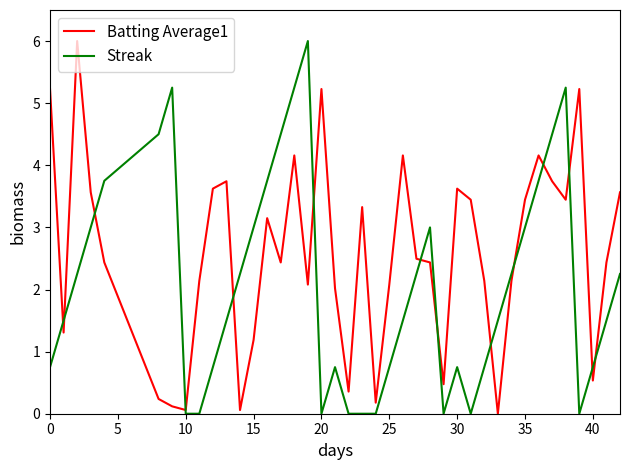

How many series are shown in this chart?

2